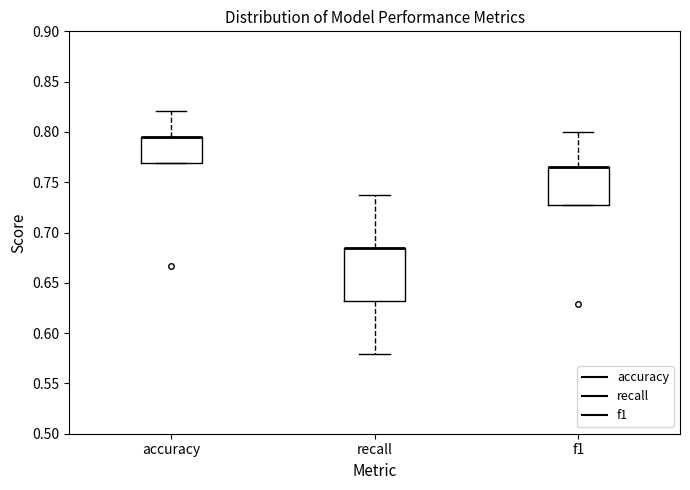

Reading left to right, read every box against the y-axis: the position of its median line, the range the box covers, and the ends of its whiskers. The values are not printed on the chart, so give them approximately, as read against the axis.

accuracy: median 0.795 (drawn on the box's upper edge), box 0.770 to 0.795, whiskers 0.770 to 0.820
recall: median 0.685 (drawn on the box's upper edge), box 0.630 to 0.685, whiskers 0.580 to 0.735
f1: median 0.765 (drawn on the box's upper edge), box 0.725 to 0.765, whiskers 0.725 to 0.800